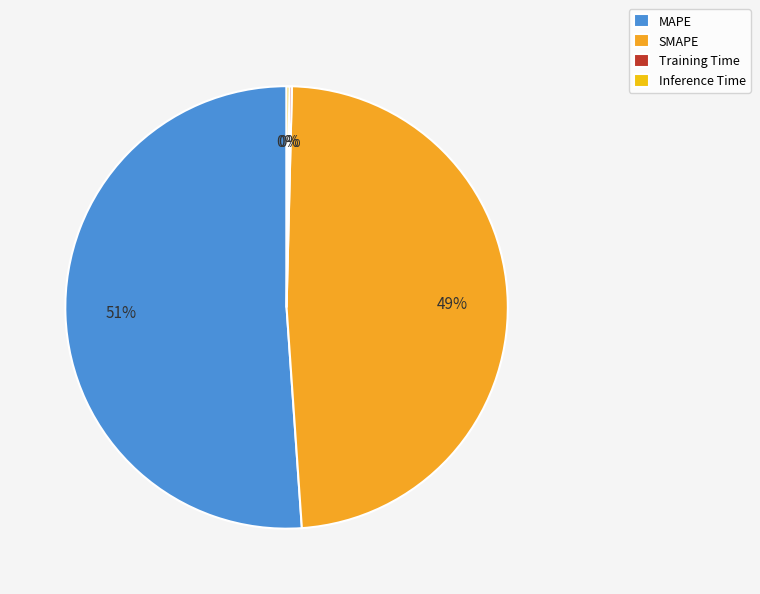

To the nearest percent, what portion does SMAPE represent?

49%